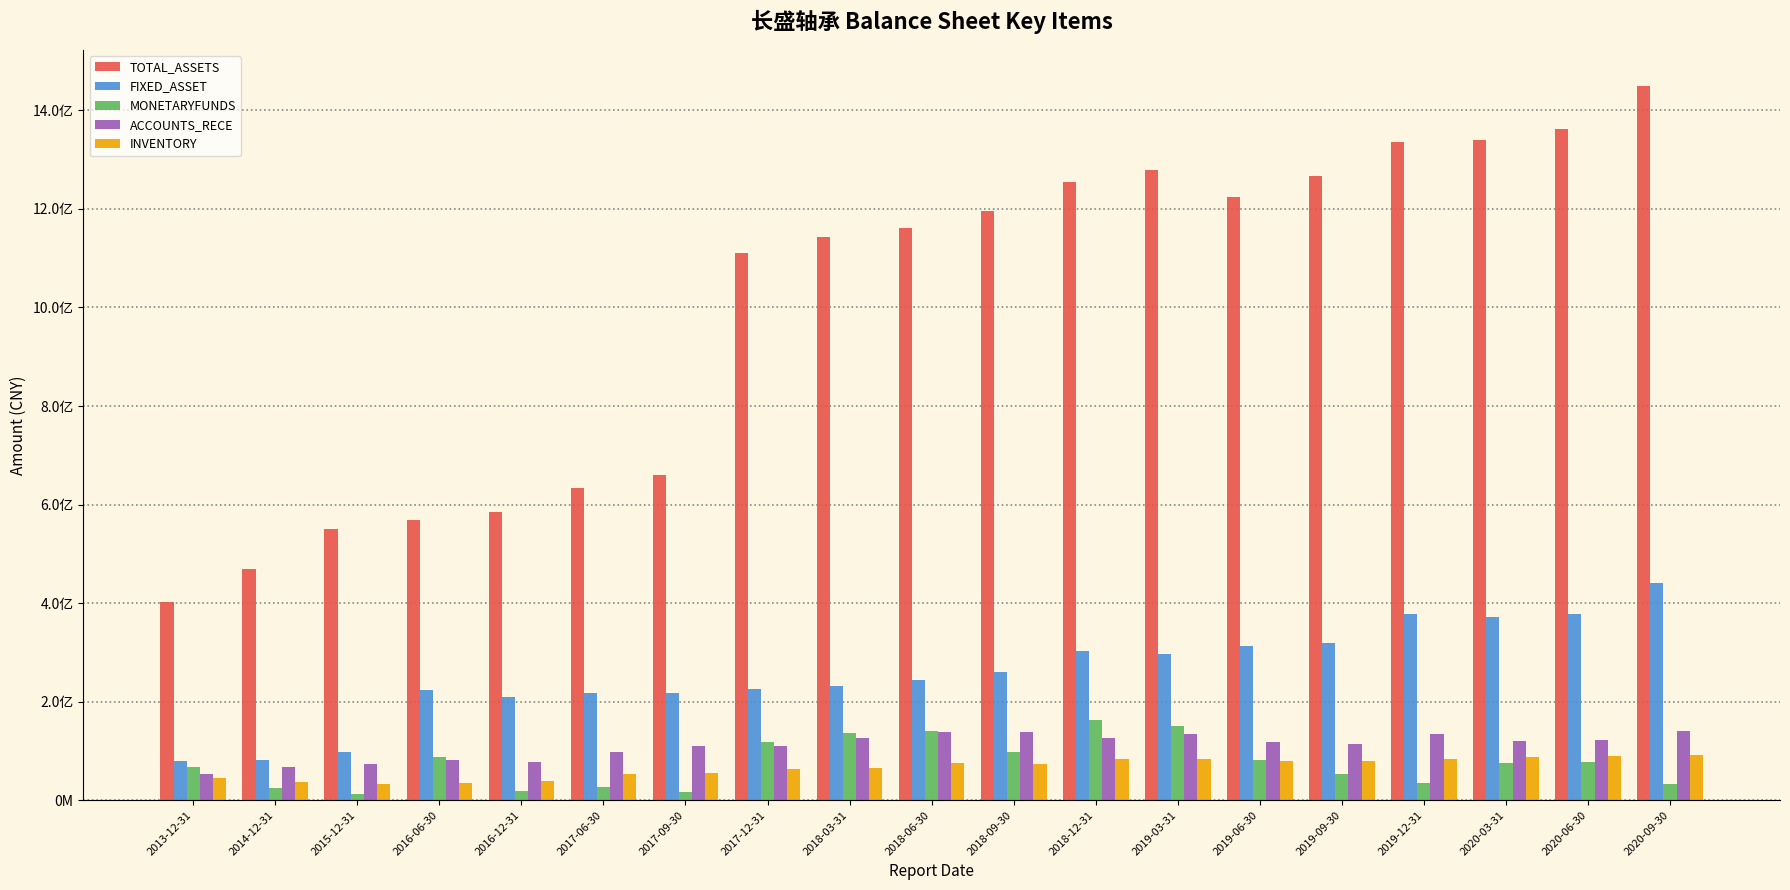

Does the chart contain stacked bars?

No